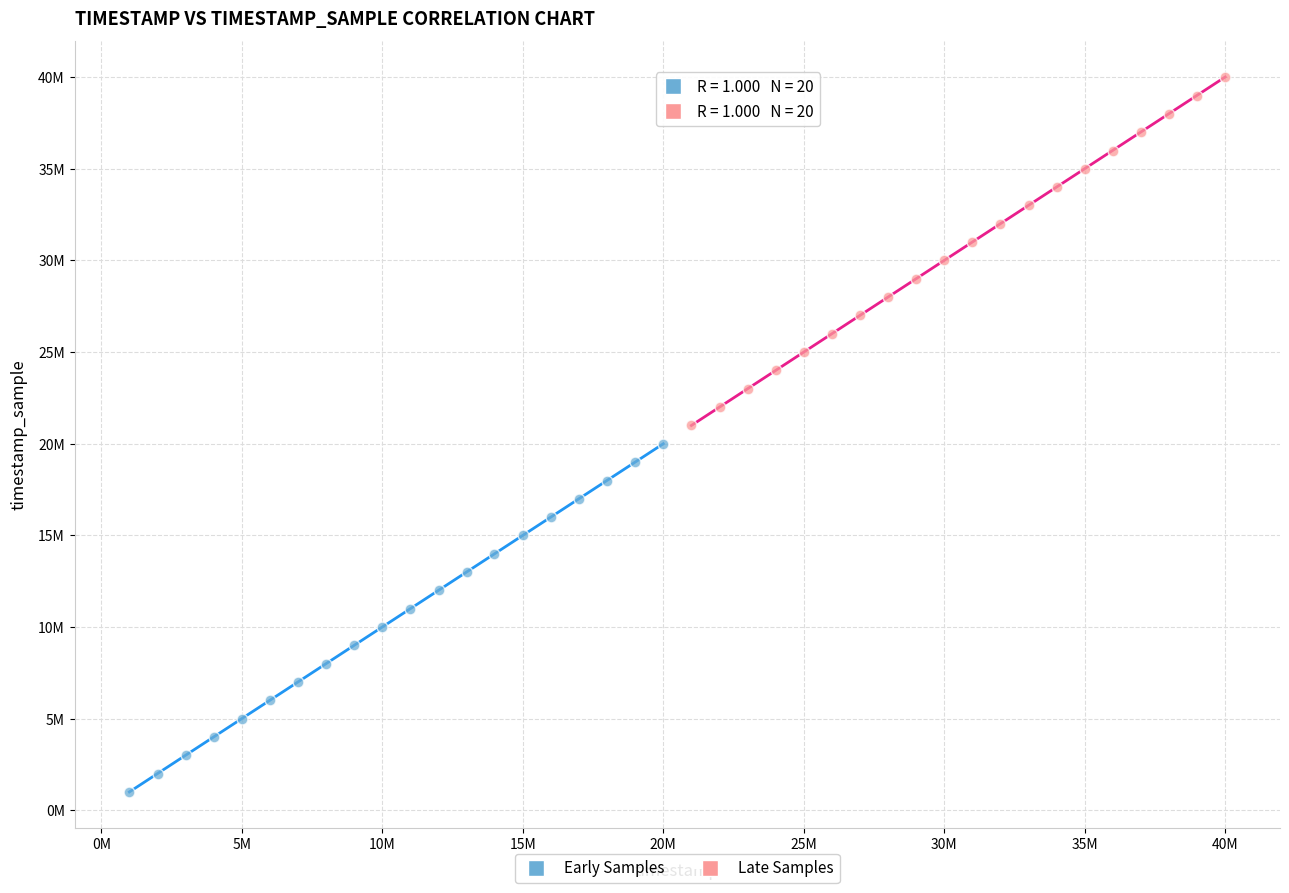

Which series reaches the maximum Y coordinate?

Late Samples